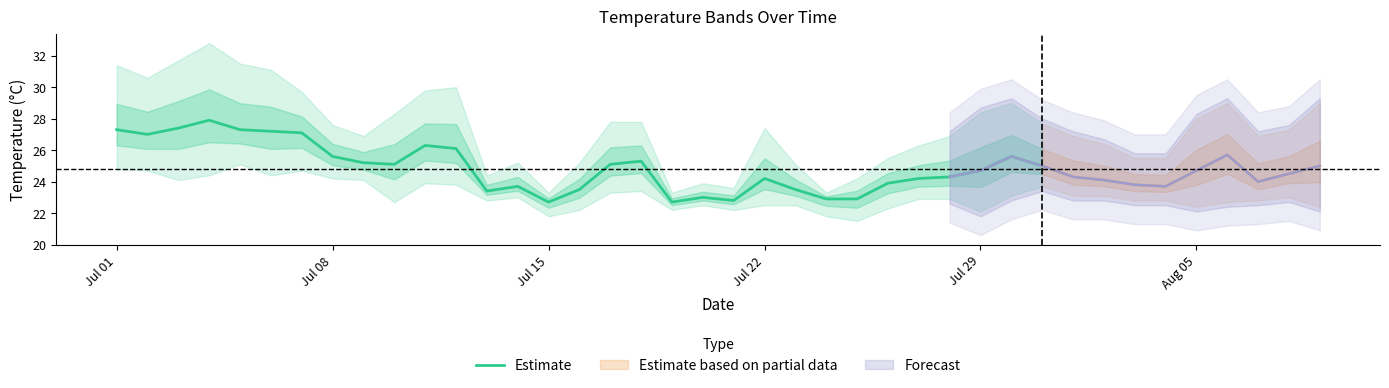

What is the highest value of the Estimate series?

27.9